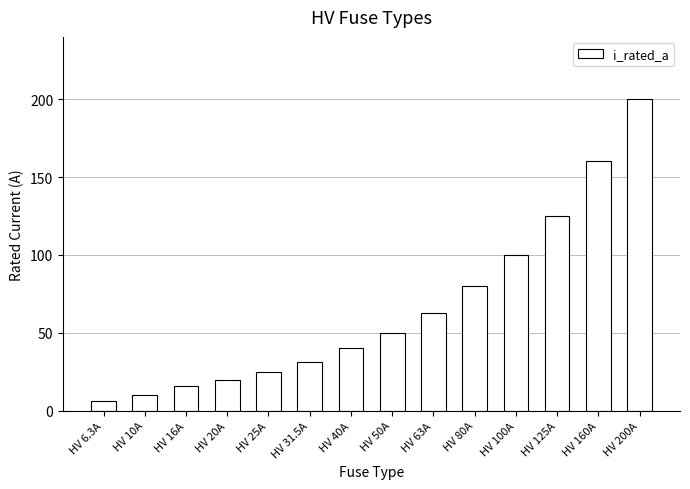

What is the sum of all values?

926.8